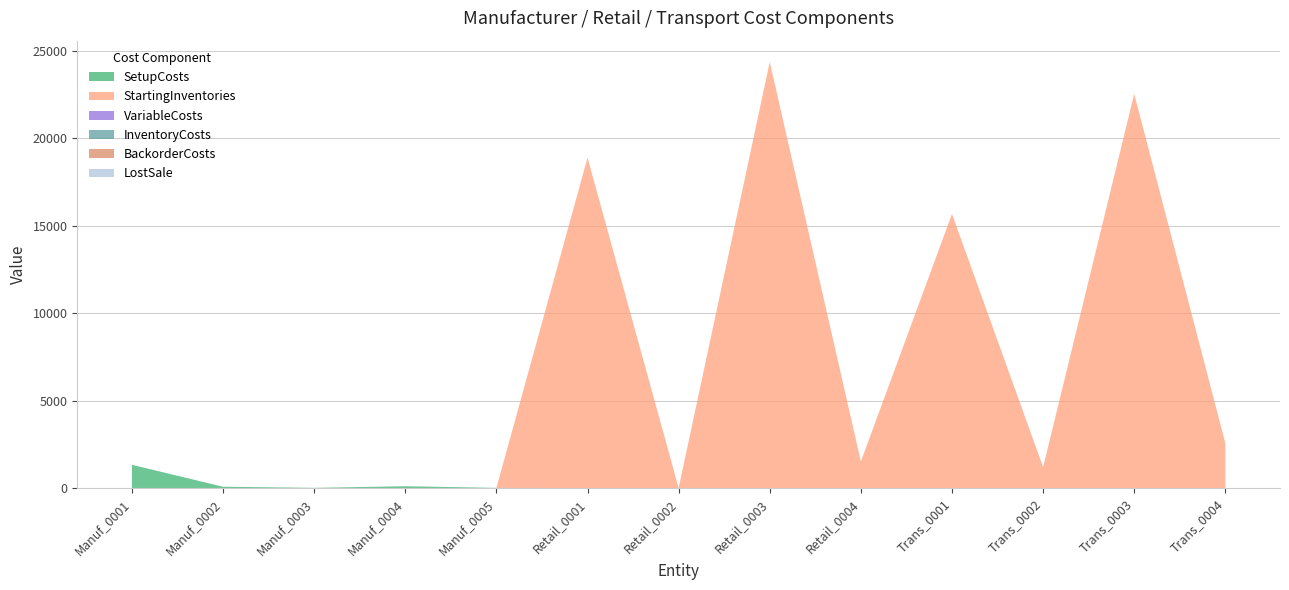

At which label does VariableCosts reach its minimum?

Manuf_0001